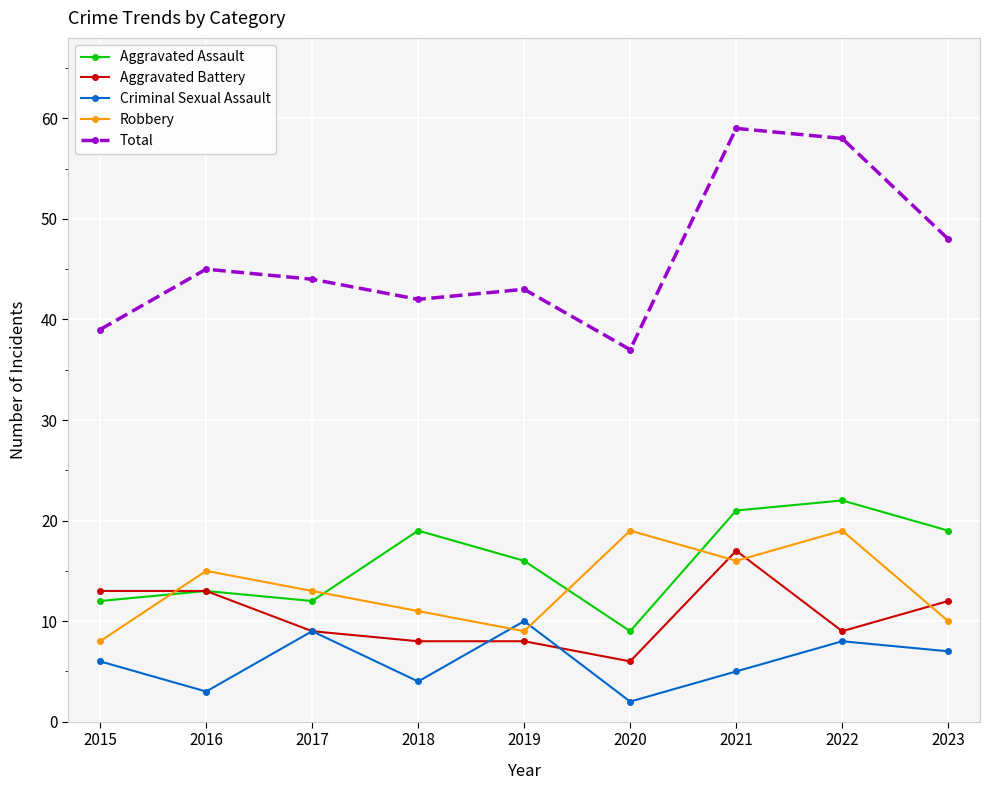

How many categories are shown in the chart?

9